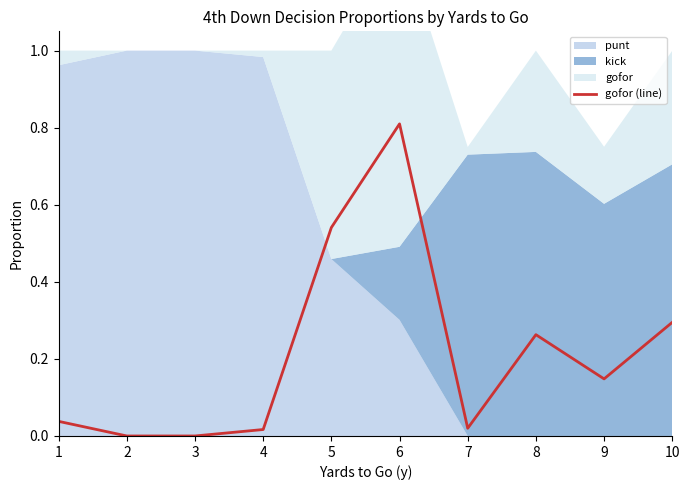

List the labels in order of value, smallest first.

2, 3, 4, 7, 1, 9, 8, 10, 5, 6